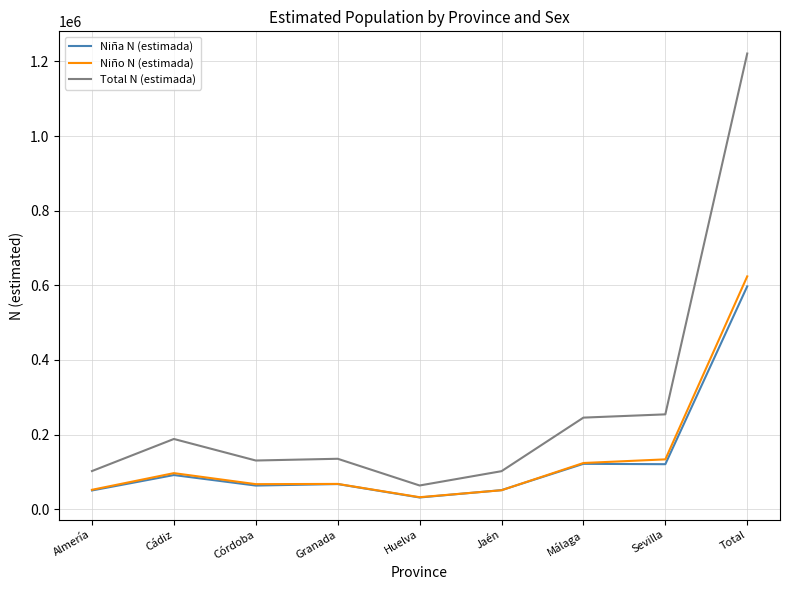

What position from the right is Huelva?

5